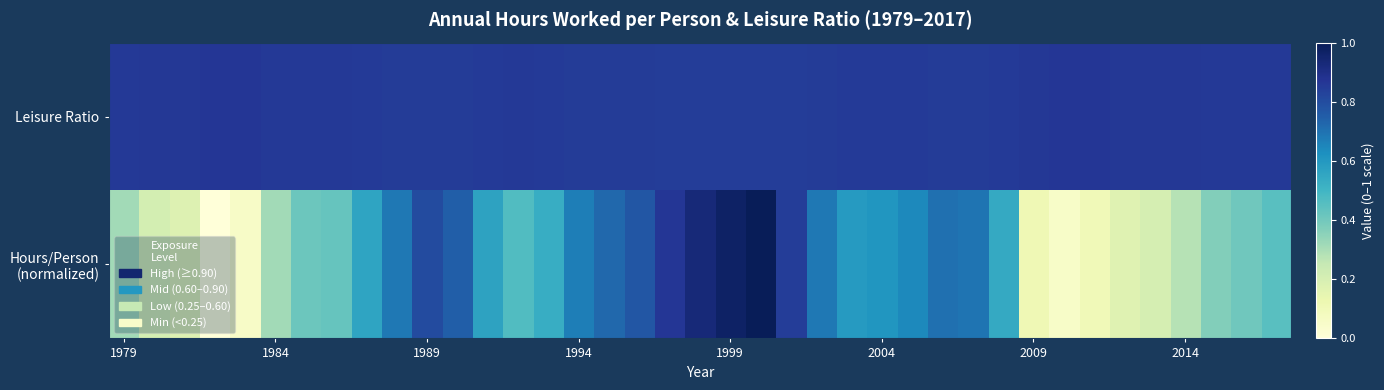

How many data points does each series have?

39